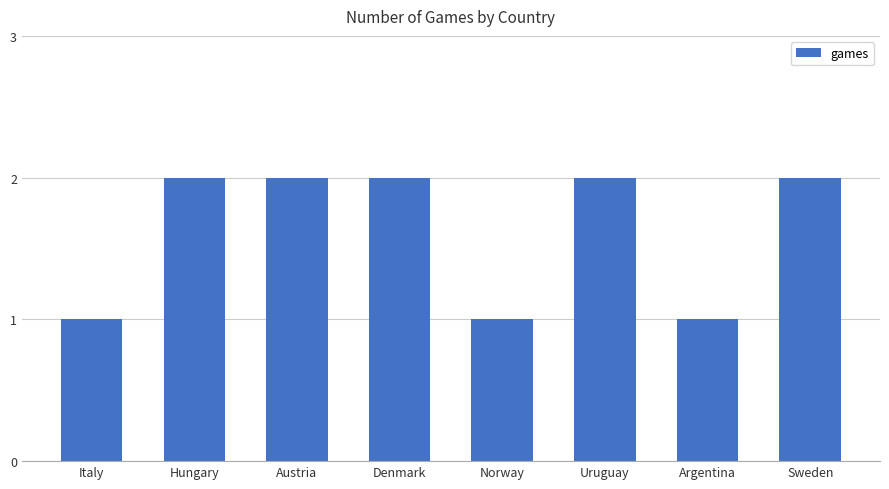

Approximately how many times larger is the value at Sweden compared to Uruguay?

1.0